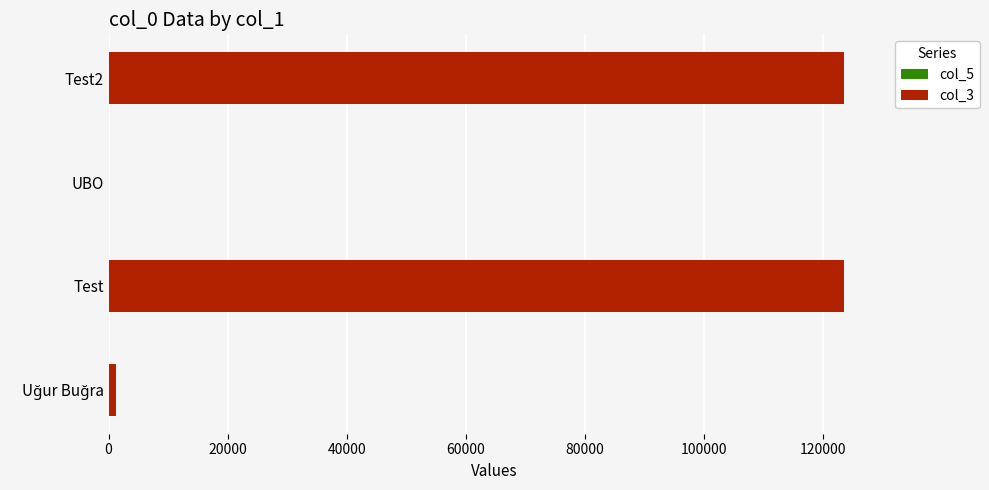

Count the number of categories in the chart.

4